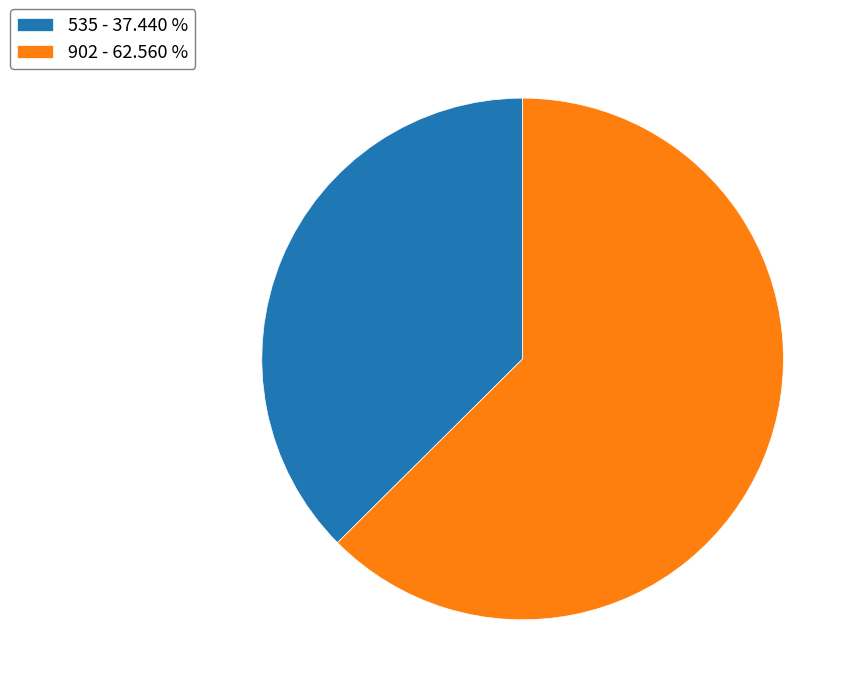

Is it true that 902 is 63% of the pie?

True